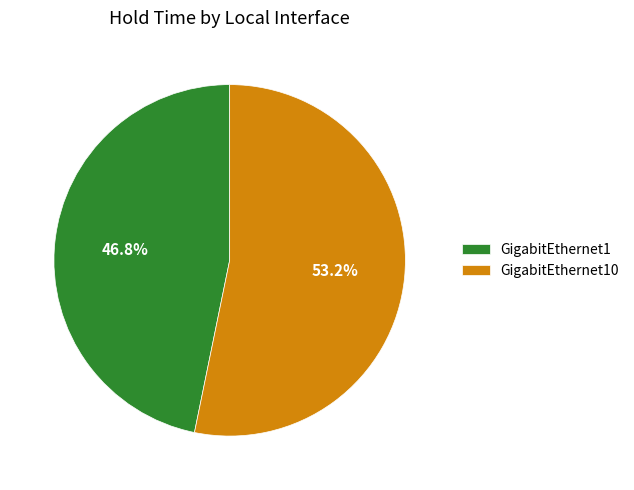

To the nearest percent, what percentage of the pie is GigabitEthernet10?

53%